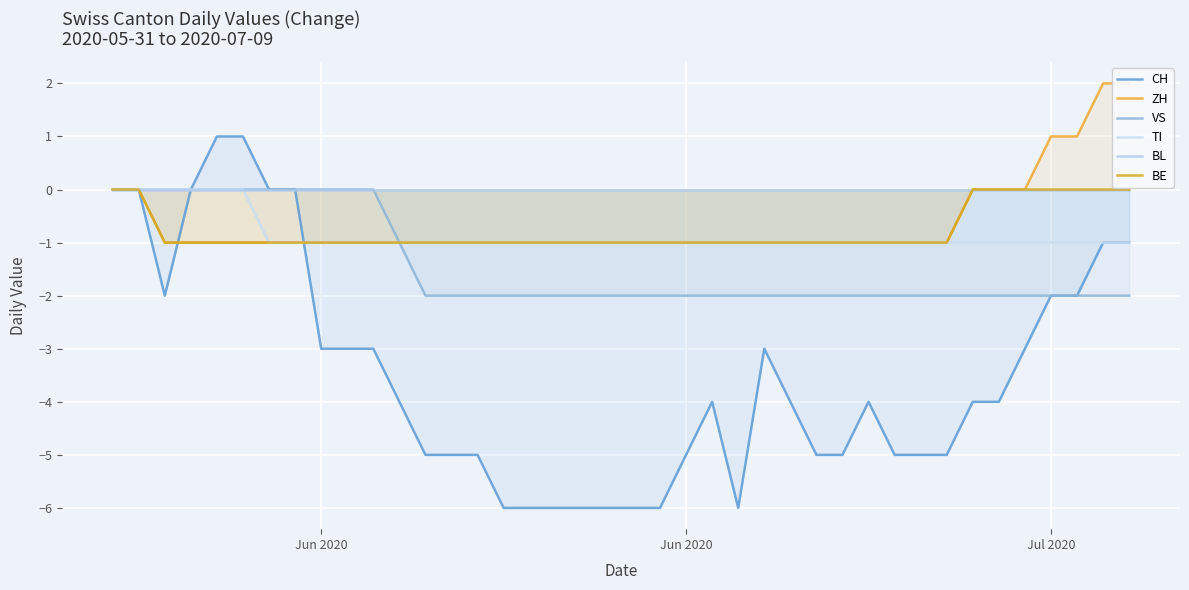

Reading left to right, transcribe all the data shown in this chart.

CH: 0	0	-2	0	1	1	0	0	-3	-3	-3	-4	-5	-5	-5	-6	-6	-6	-6	-6	-6	-6	-5	-4	-6	-3	-4	-5	-5	-4	-5	-5	-5	-4	-4	-3	-2	-2	-1	-1
ZH: 0	0	-1	-1	-1	-1	-1	-1	-1	-1	-1	-1	-1	-1	-1	-1	-1	-1	-1	-1	-1	-1	-1	-1	-1	-1	-1	-1	-1	-1	-1	-1	-1	0	0	0	1	1	2	2
VS: 0	0	0	0	0	0	0	0	0	0	0	-1	-2	-2	-2	-2	-2	-2	-2	-2	-2	-2	-2	-2	-2	-2	-2	-2	-2	-2	-2	-2	-2	-2	-2	-2	-2	-2	-2	-2
TI: 0	0	0	0	0	0	-1	-1	-1	-1	-1	-1	-1	-1	-1	-1	-1	-1	-1	-1	-1	-1	-1	-1	-1	-1	-1	-1	-1	-1	-1	-1	-1	-1	-1	-1	-1	-1	-1	-1
BL: 0	0	0	0	0	0	0	0	0	0	0	0	0	0	0	0	0	0	0	0	0	0	0	0	0	0	0	0	0	0	0	0	0	0	0	0	0	0	0	0
BE: 0	0	-1	-1	-1	-1	-1	-1	-1	-1	-1	-1	-1	-1	-1	-1	-1	-1	-1	-1	-1	-1	-1	-1	-1	-1	-1	-1	-1	-1	-1	-1	-1	0	0	0	0	0	0	0